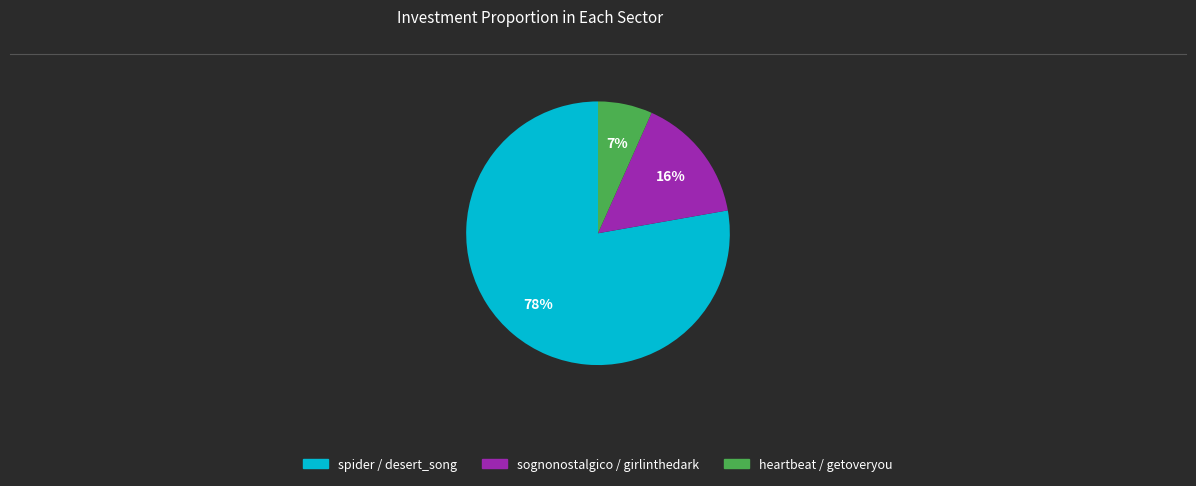

Rank the categories by value from lowest to highest.

heartbeat / getoveryou, sognonostalgico / girlinthedark, spider / desert_song